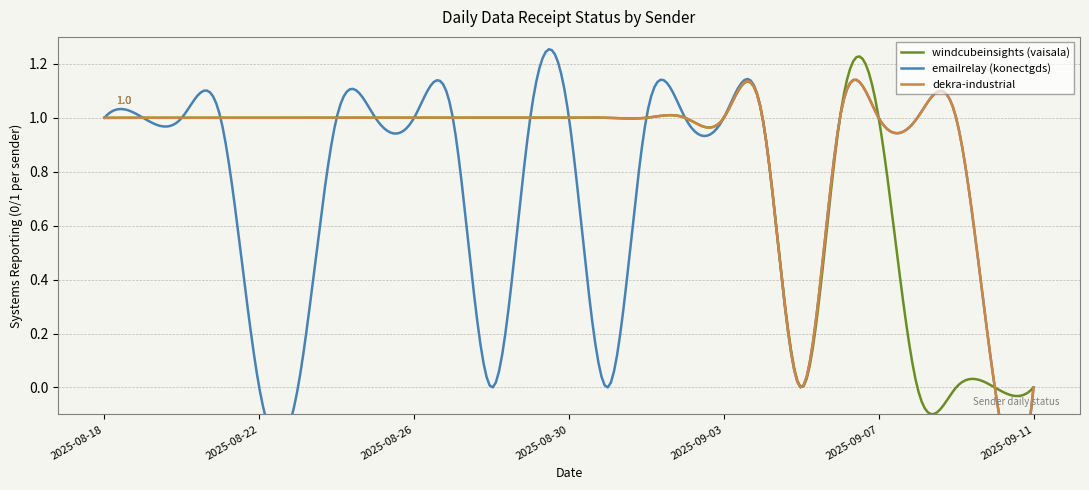

Is the value of windcubeinsights (vaisala) at 2025-08-21 greater than the value of dekra-industrial at 2025-09-11?

Yes